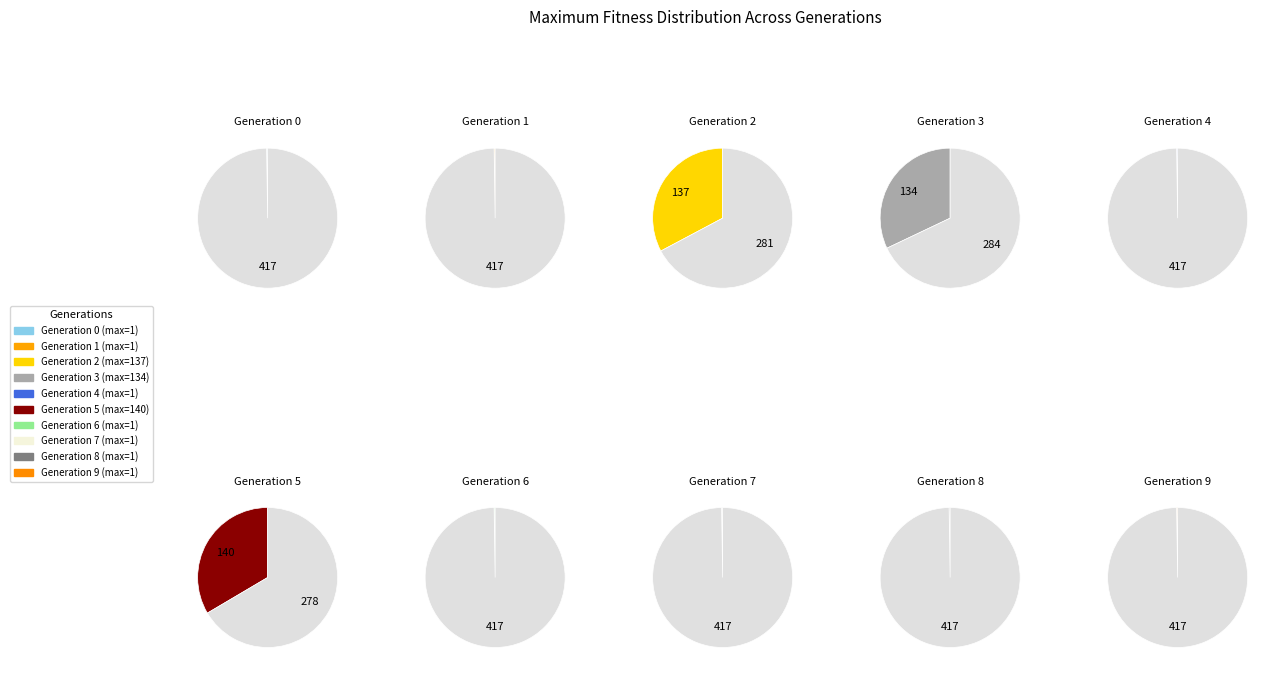

What percentage is NOT represented by 8?

99.8%